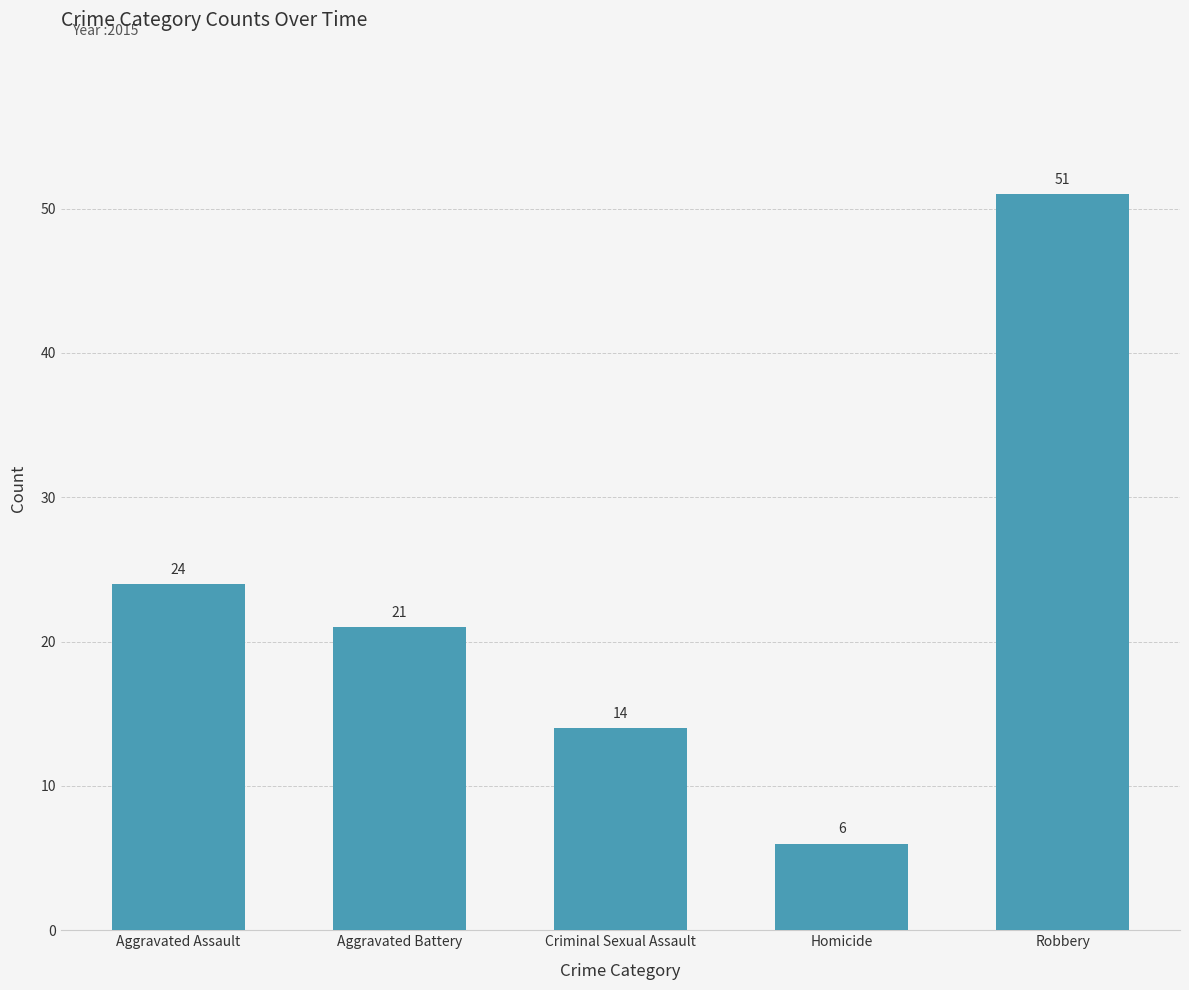

The value at Homicide is 9. True or false?

False